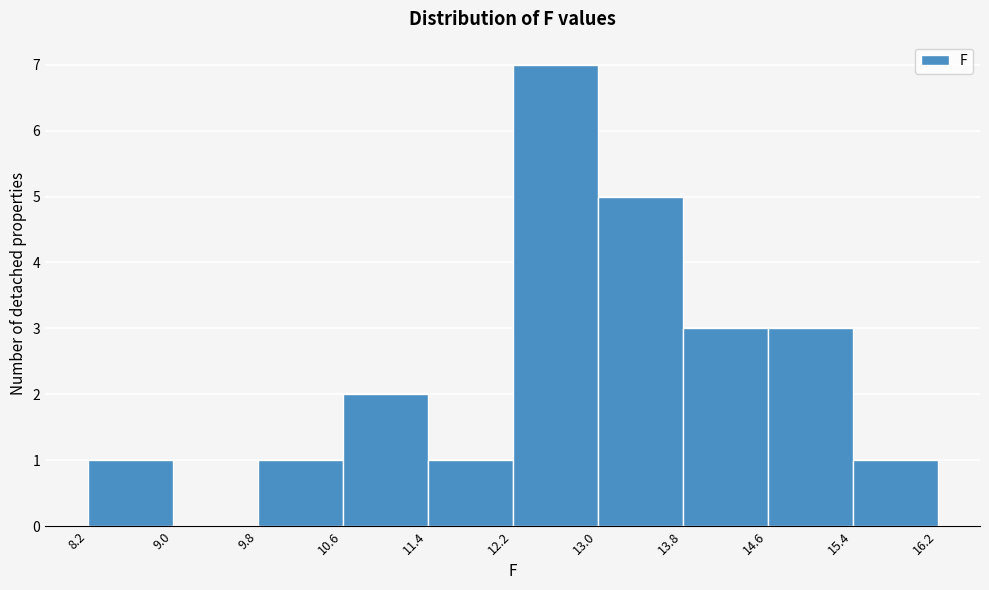

Reading left to right, list every bar in this chart as the range it spans on the x-axis followed by its height. The values are not printed on the chart, so give them approximately, as read against the axis.

8.2 to 9.0: 1
9.0 to 9.8: 0
9.8 to 10.6: 1
10.6 to 11.4: 2
11.4 to 12.2: 1
12.2 to 13.0: 7
13.0 to 13.8: 5
13.8 to 14.6: 3
14.6 to 15.4: 3
15.4 to 16.2: 1